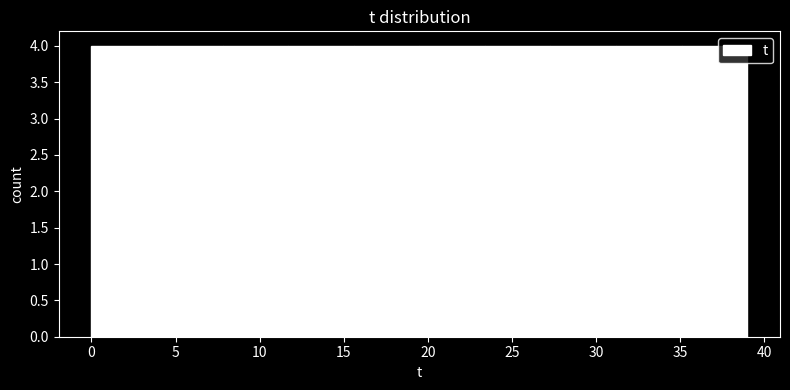

How tall is the bar that spans 35.1 to 39.0 on the x-axis? Neither the bar edges nor the heights are printed on the chart, so give them approximately, as read against the axes.

4